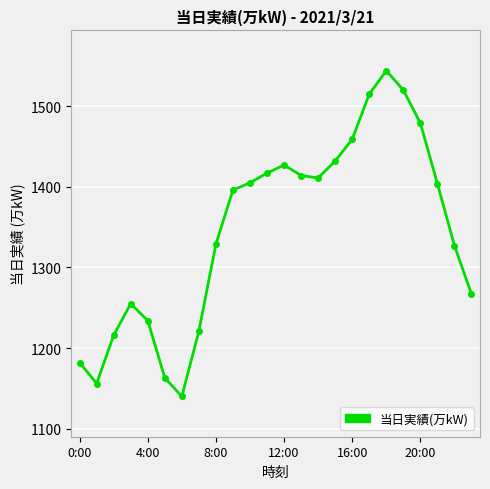

What is the value of the 22nd point from the left?

1404